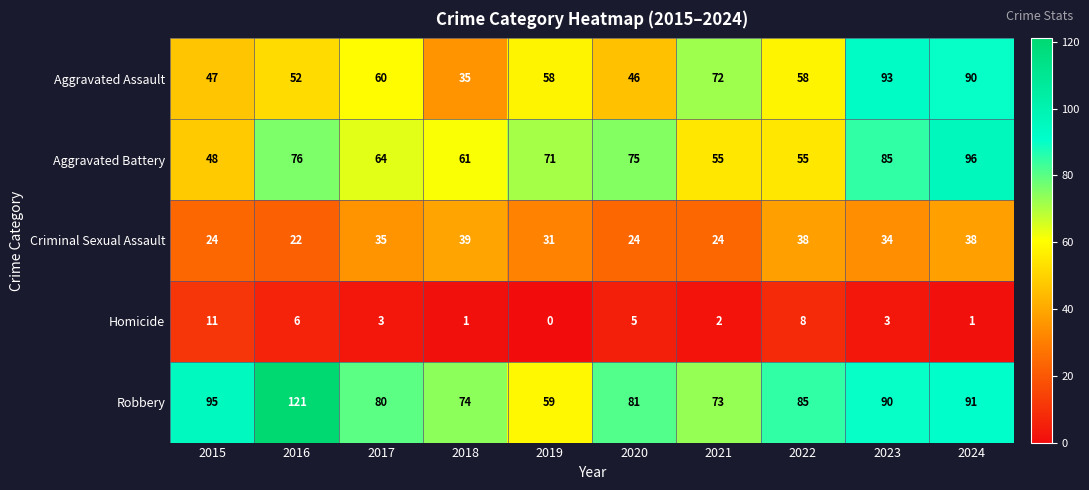

Where does the Criminal Sexual Assault series first go above 34?

2017